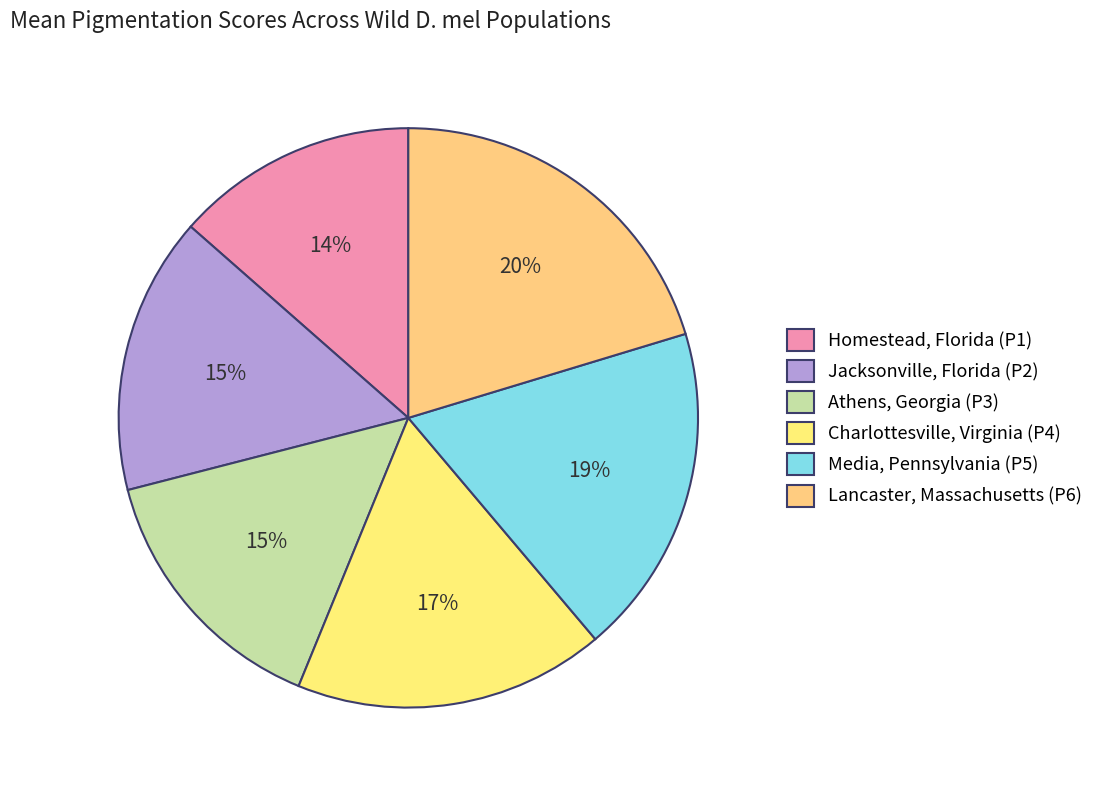

What is the largest slice in the pie chart?

Lancaster, Massachusetts (P6)